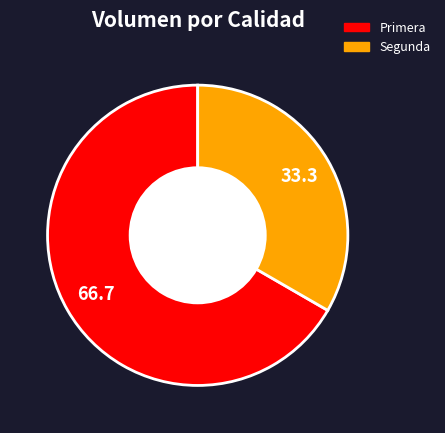

Rank the categories by value from lowest to highest.

Segunda, Primera